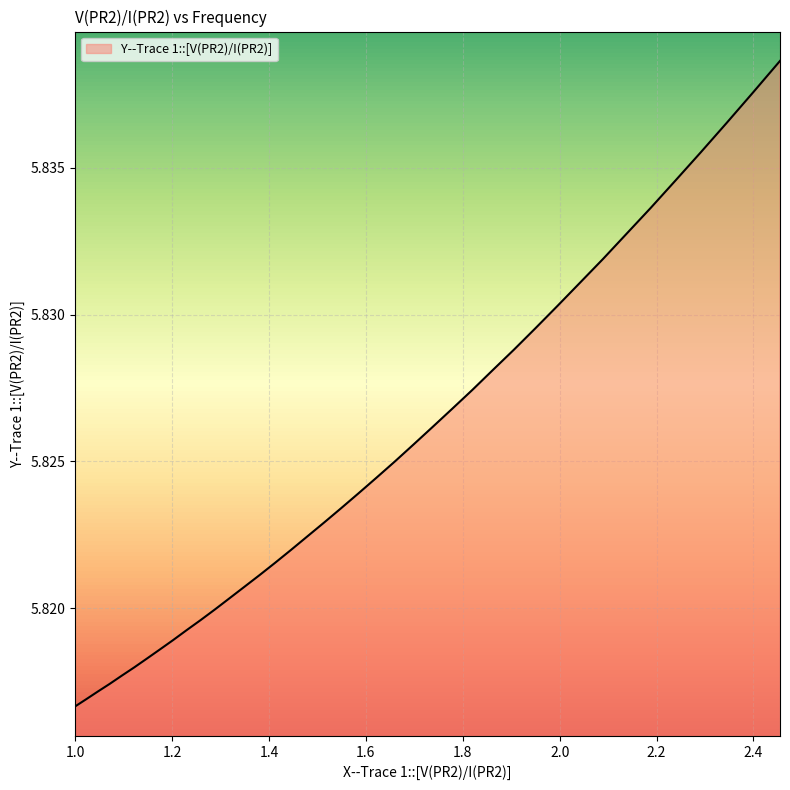

What is the smallest value displayed?

5.8